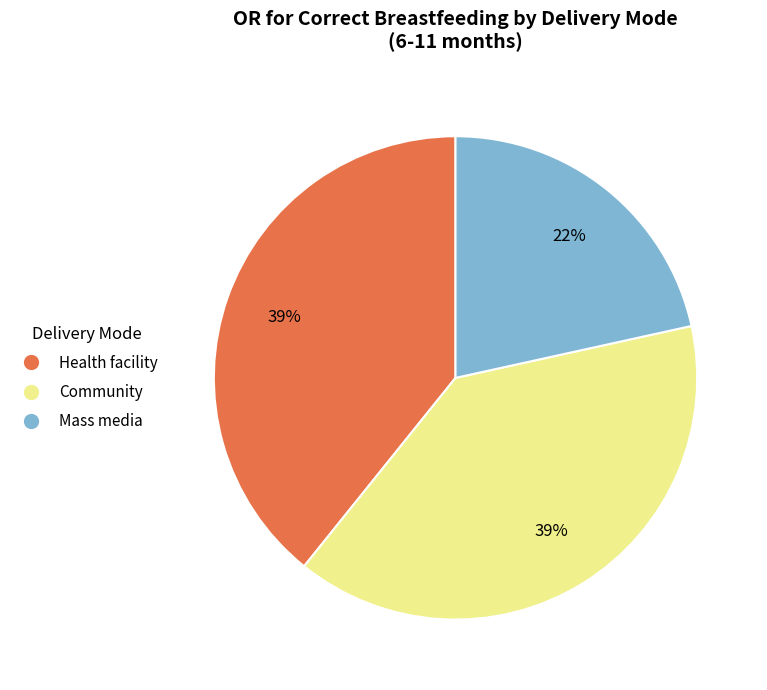

To the nearest percent, what is the combined percentage of Community and Health facility?

78%